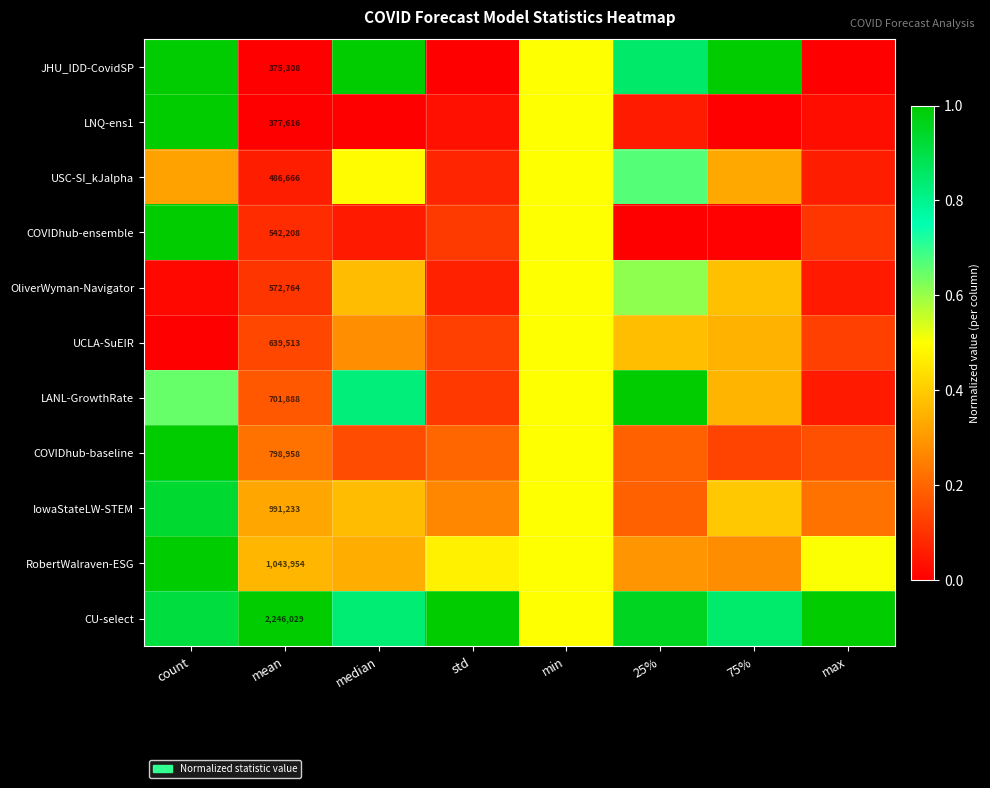

True or false: COVIDhub-ensemble has a value of 0.0 at median.

False